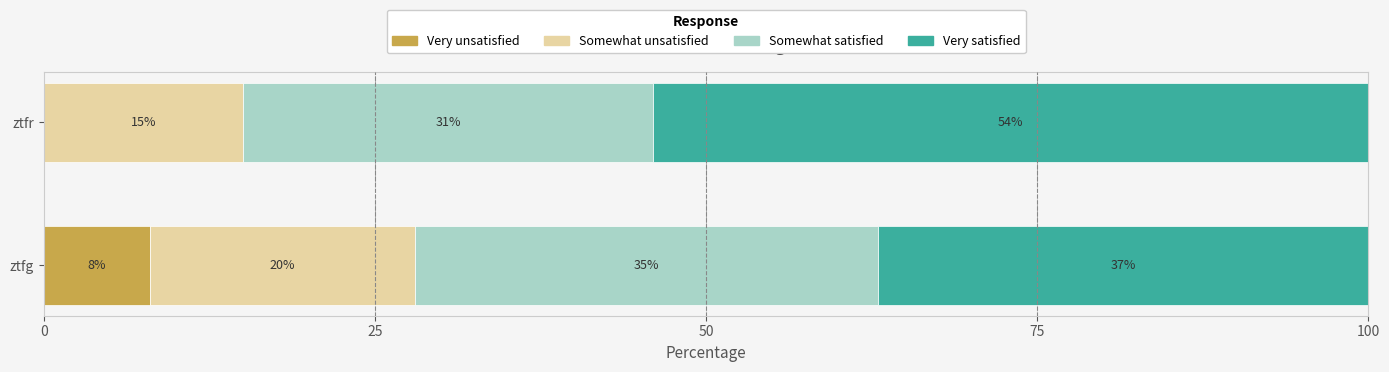

Read the Very unsatisfied value at ztfg.

8